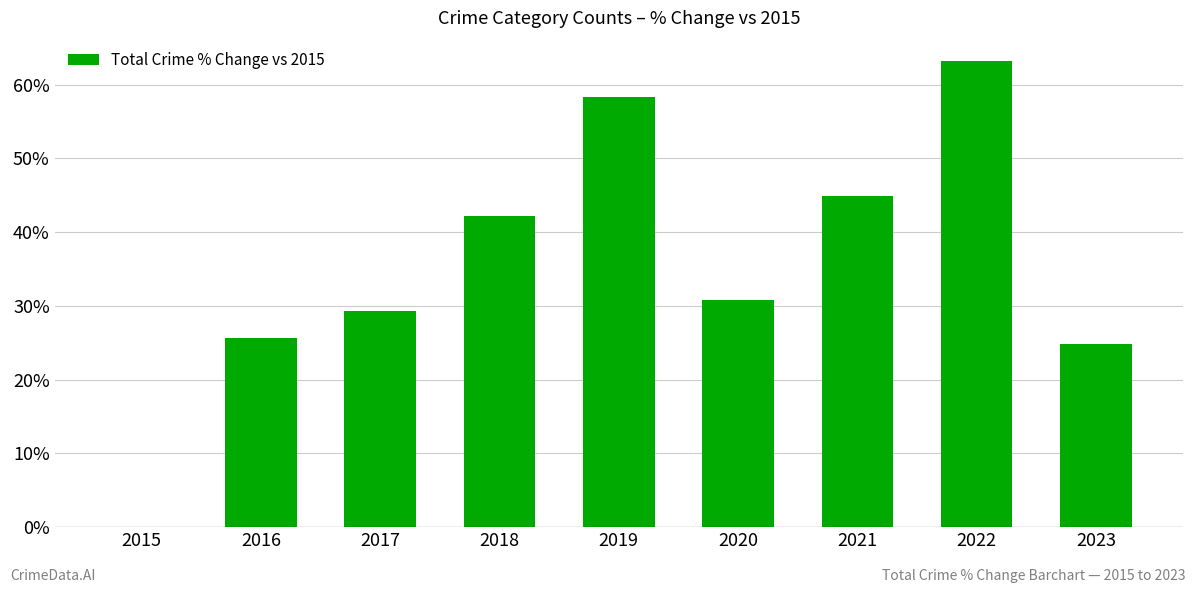

How many values are above zero?

8